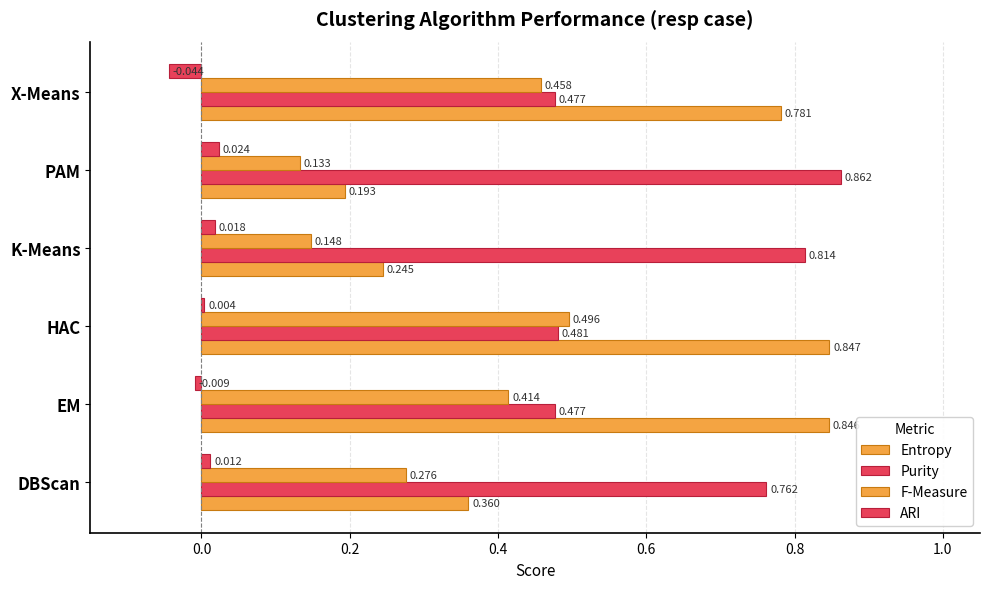

How many values in ARI are above zero?

4